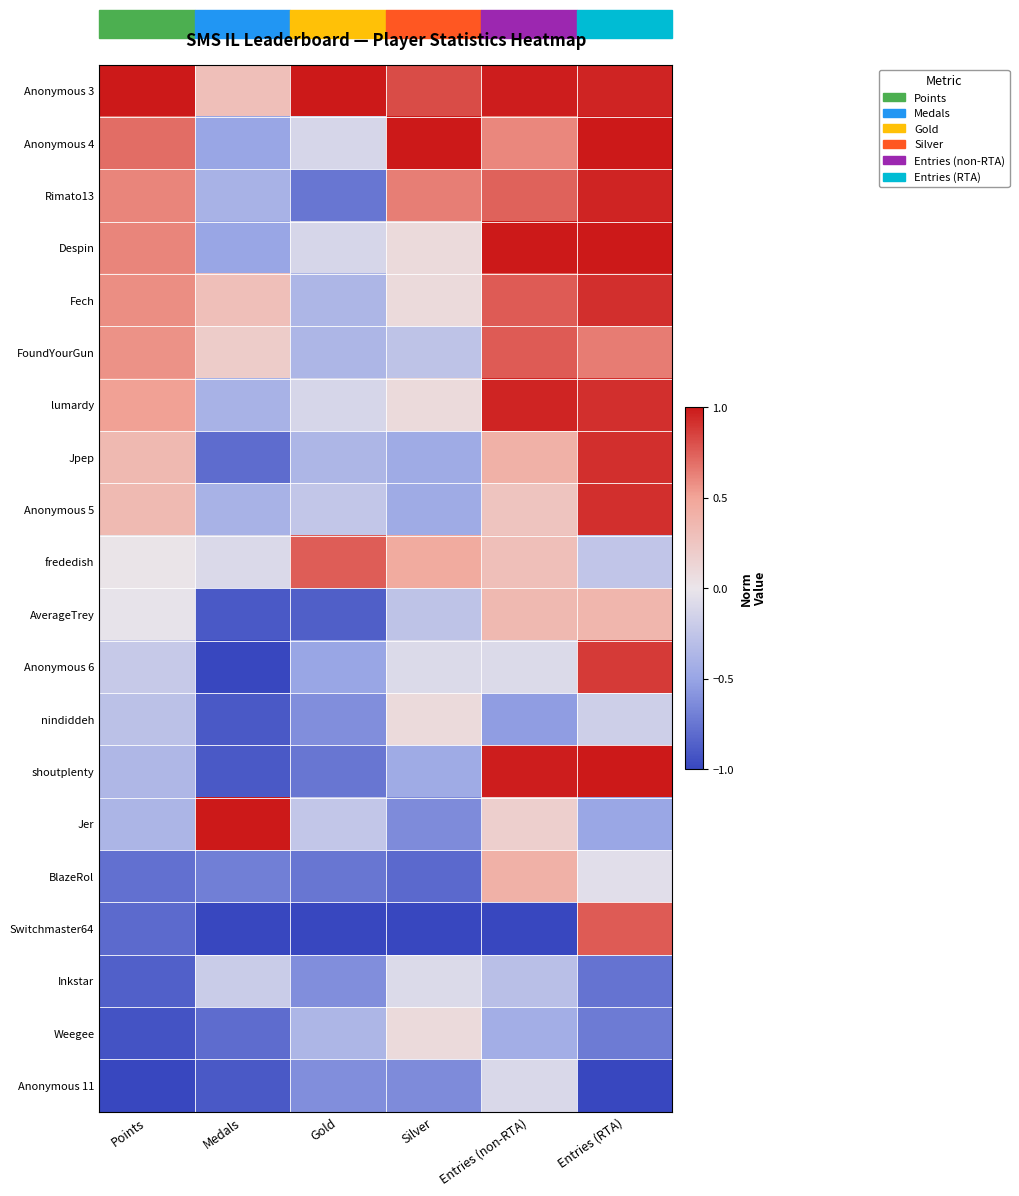

Which has a higher value, Silver or Gold?

Gold